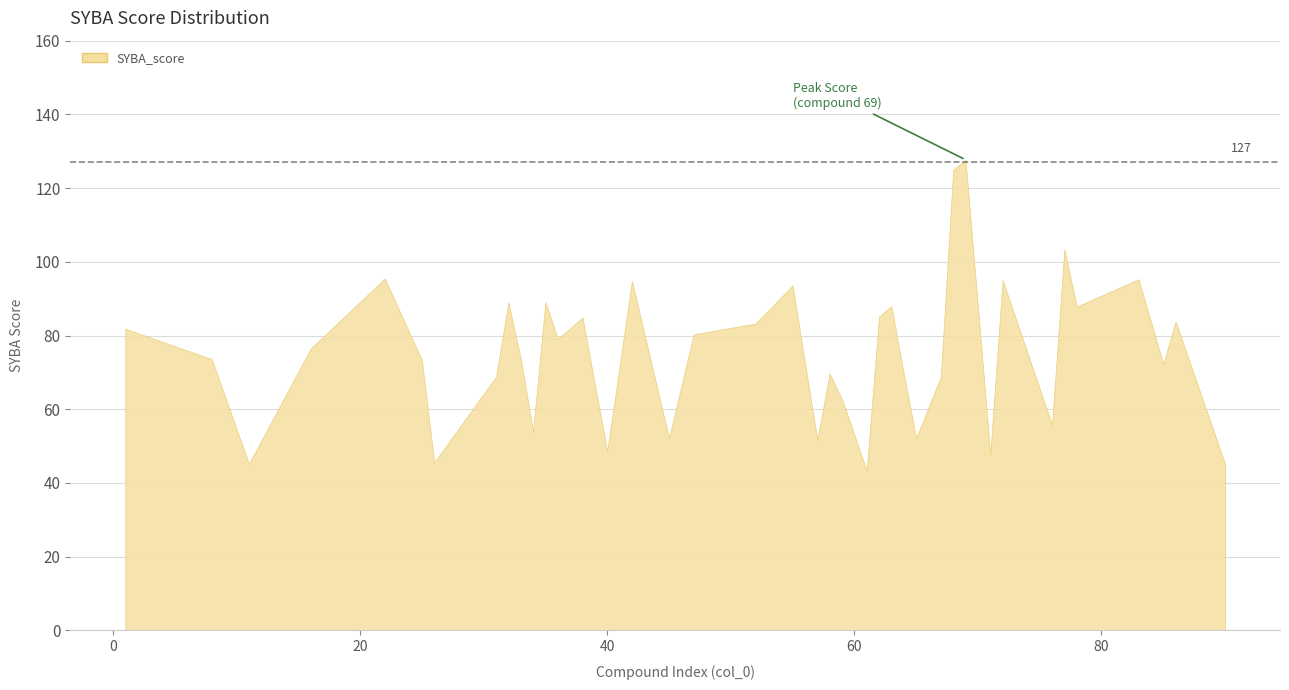

Where is the data nearest to the value 85?

38